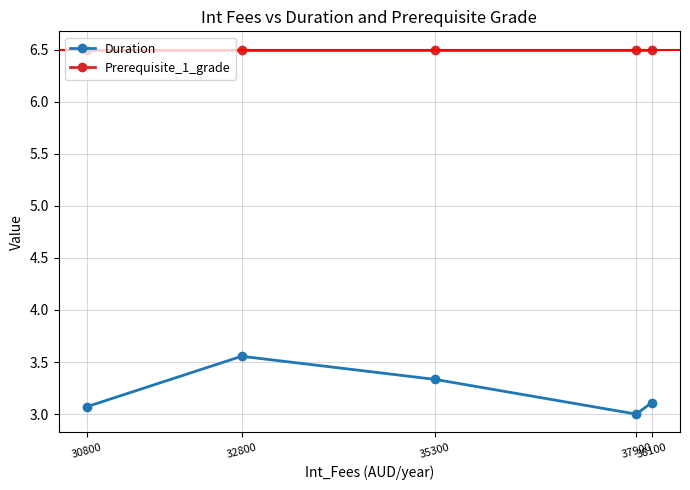

True or false: Prerequisite_1_grade and Duration intersect in this chart.

False